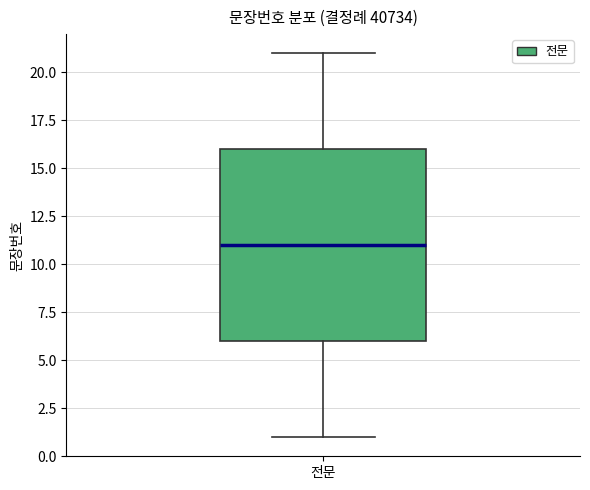

Transcribe this box plot: give where the median line is, the range the box spans, and where the two whiskers end, as read against the y-axis. The values are not printed on the chart, so give them approximately, as read against the axis.

median 11, box 6 to 16, whiskers 1 to 21